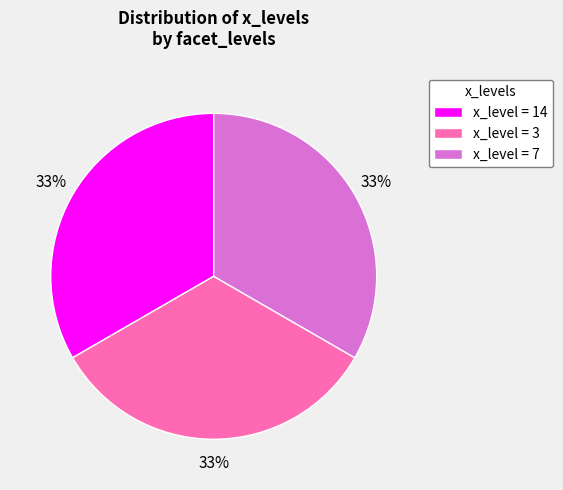

Do x_level = 3 and x_level = 14 together represent more than half of the pie?

Yes